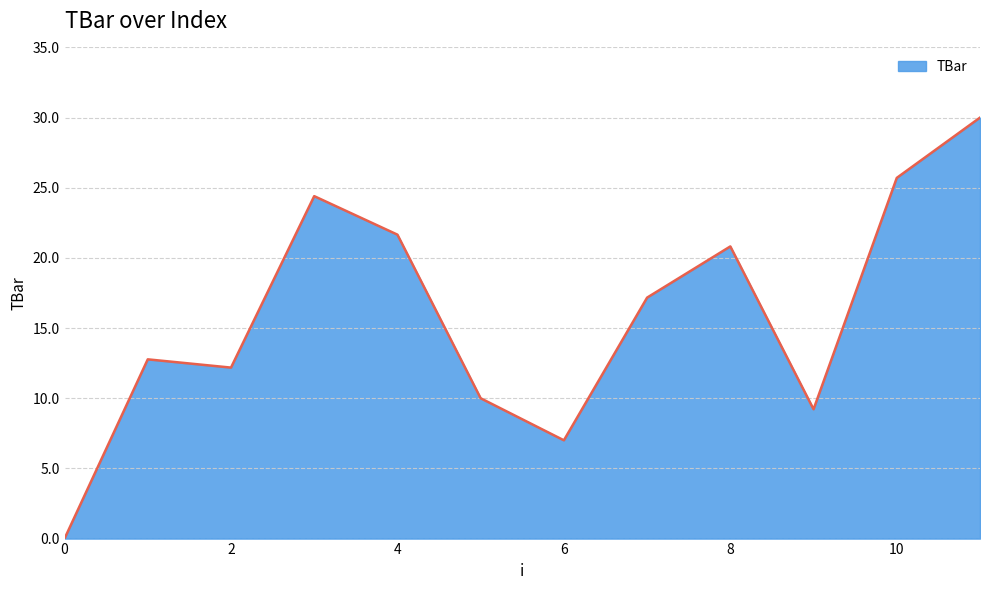

Reading left to right, list all the values displayed in this chart.

0.0	12.8	12.2	24.4	21.7	10.0	7.0	17.2	20.8	9.2	25.7	30.0